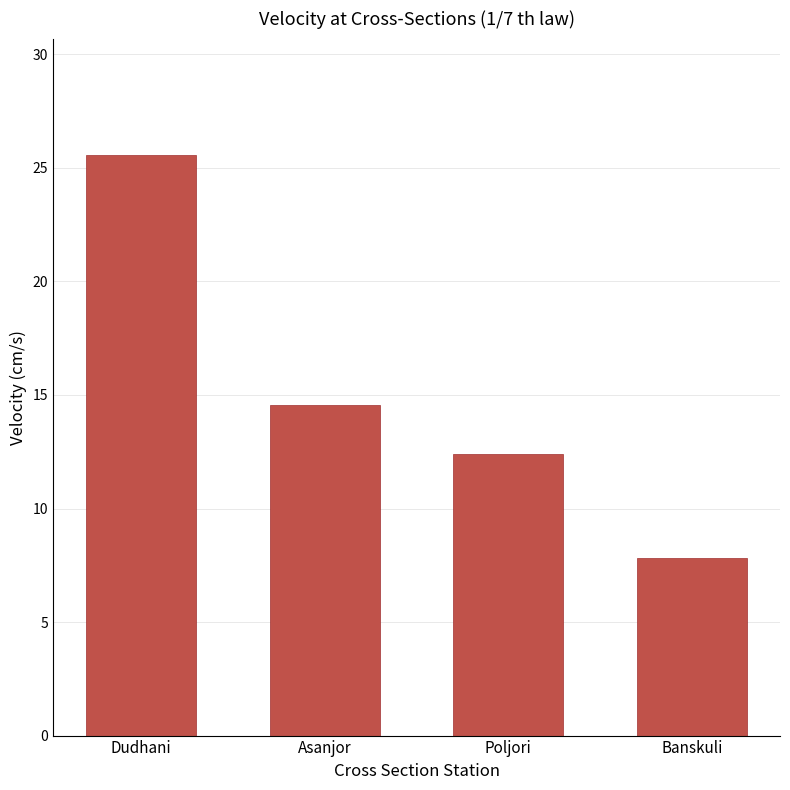

What is the label of the 3rd bar from the right?

Asanjor